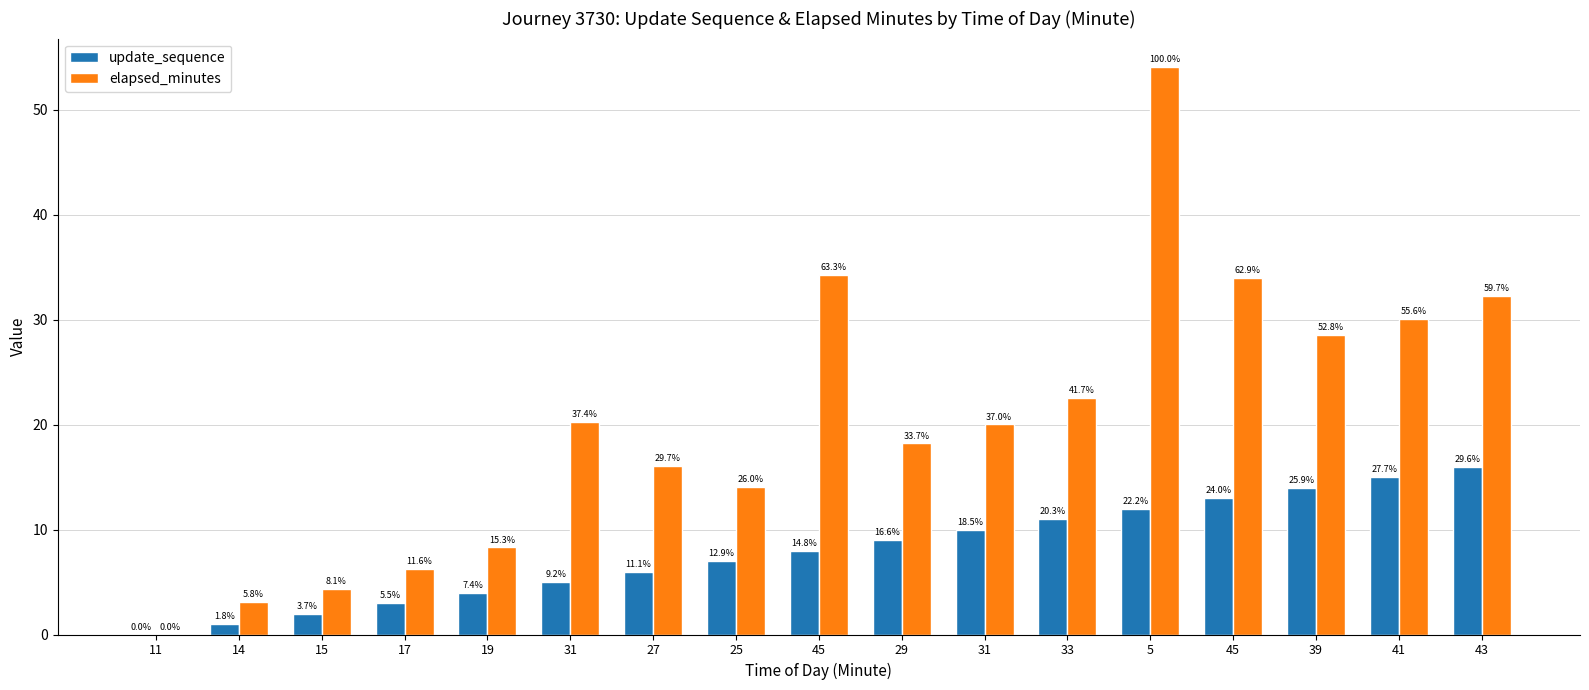

What is the value of the update_sequence bar at the 16th from the left?

15.0